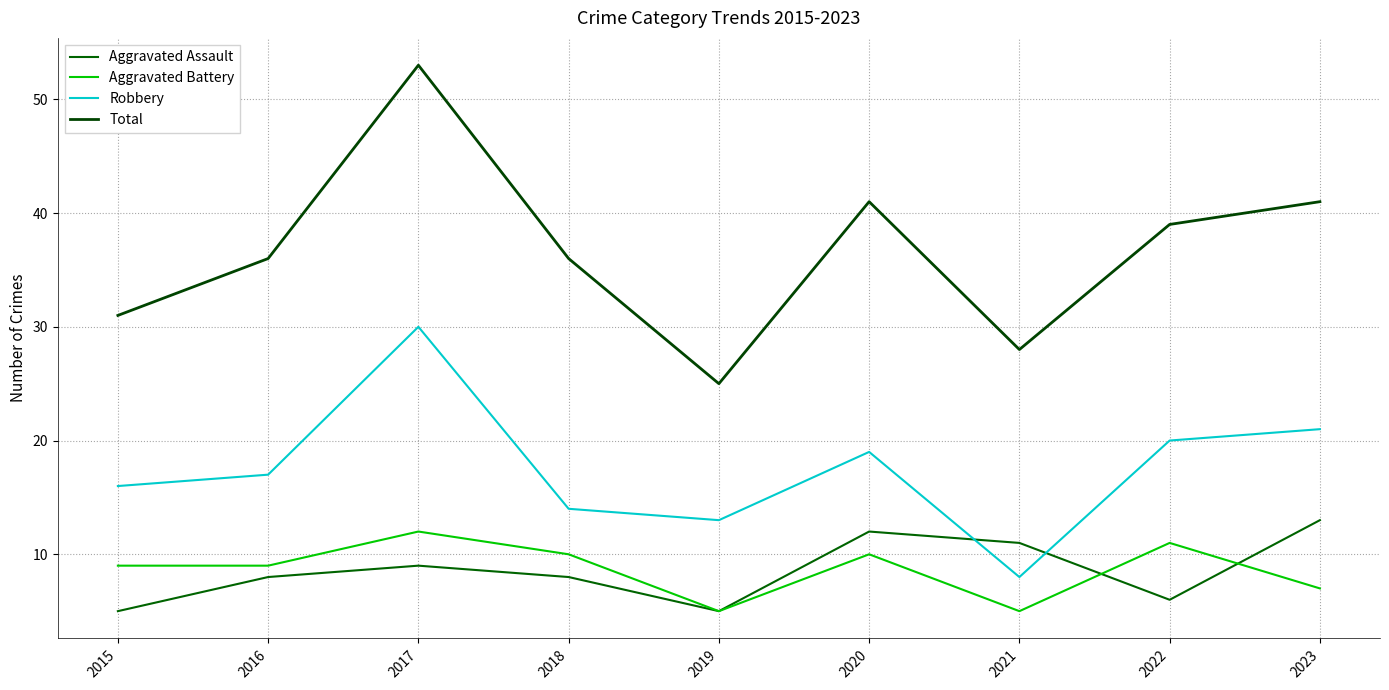

Reading left to right, extract all data points from this chart.

Aggravated Assault: 2015=5	2016=8	2017=9	2018=8	2019=5	2020=12	2021=11	2022=6	2023=13
Aggravated Battery: 2015=9	2016=9	2017=12	2018=10	2019=5	2020=10	2021=5	2022=11	2023=7
Robbery: 2015=16	2016=17	2017=30	2018=14	2019=13	2020=19	2021=8	2022=20	2023=21
Total: 2015=31	2016=36	2017=53	2018=36	2019=25	2020=41	2021=28	2022=39	2023=41